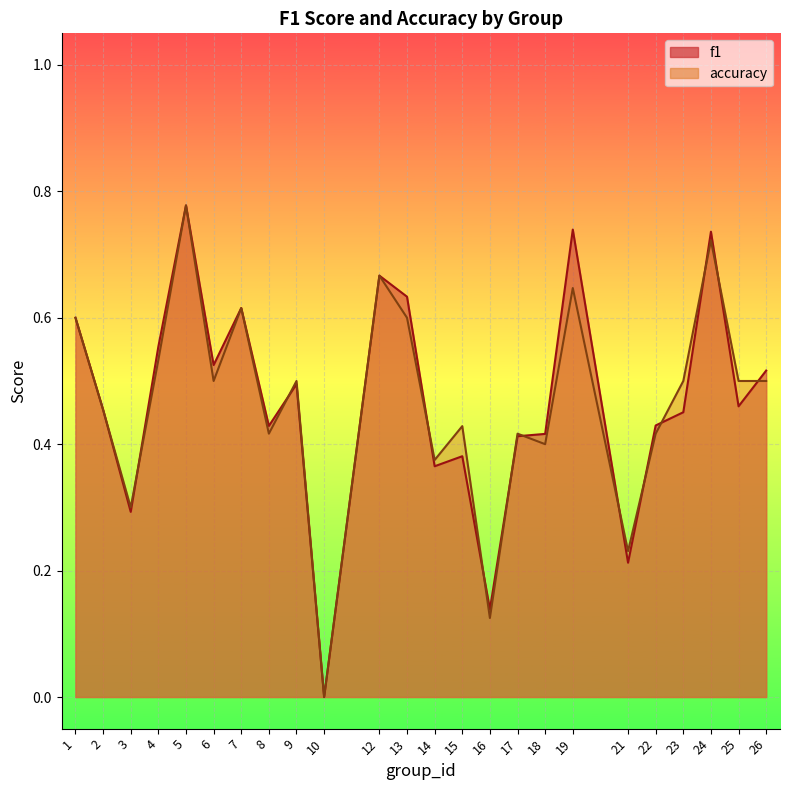

Where is the first local minimum for f1?

3